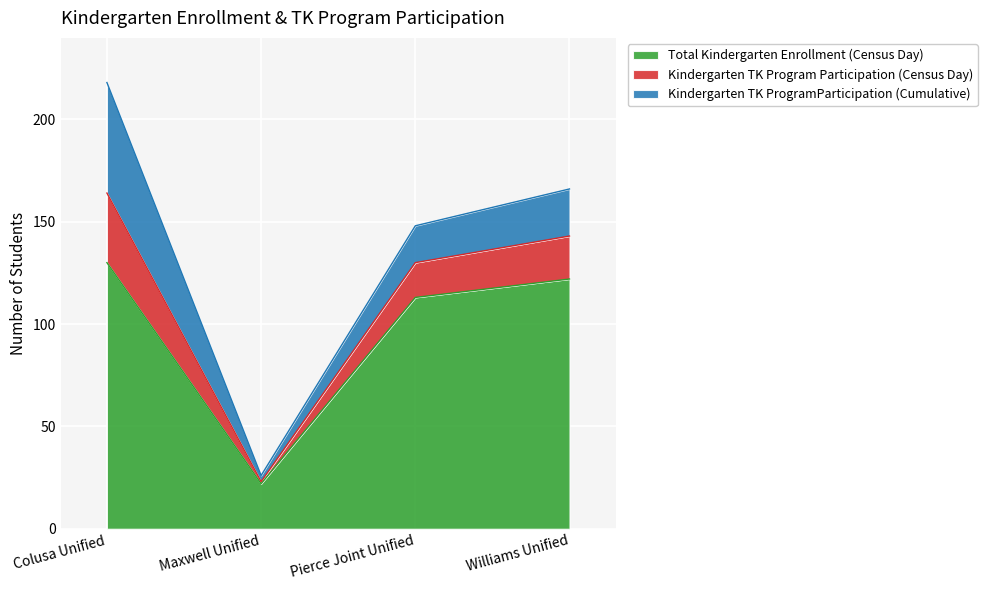

Where is Kindergarten TK Program Participation (Census Day) nearest to the value 122?

Pierce Joint Unified